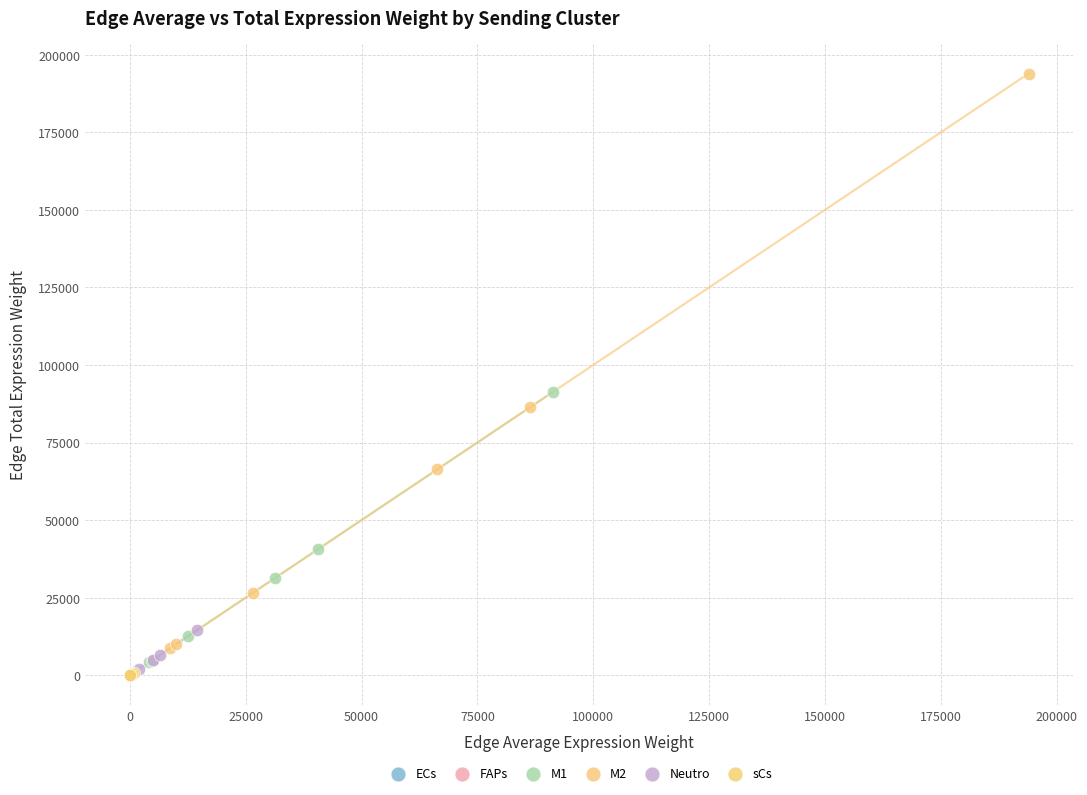

Which series has the widest spread of Y values?

M2